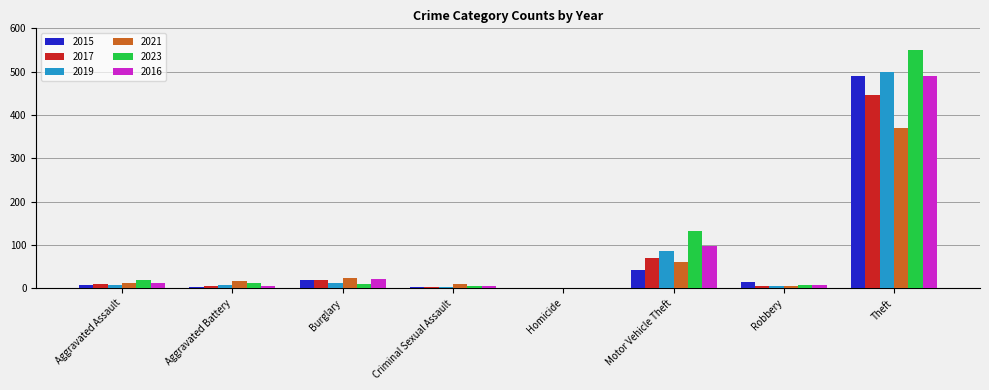

Where does the 2015 series first go above 15?

Burglary